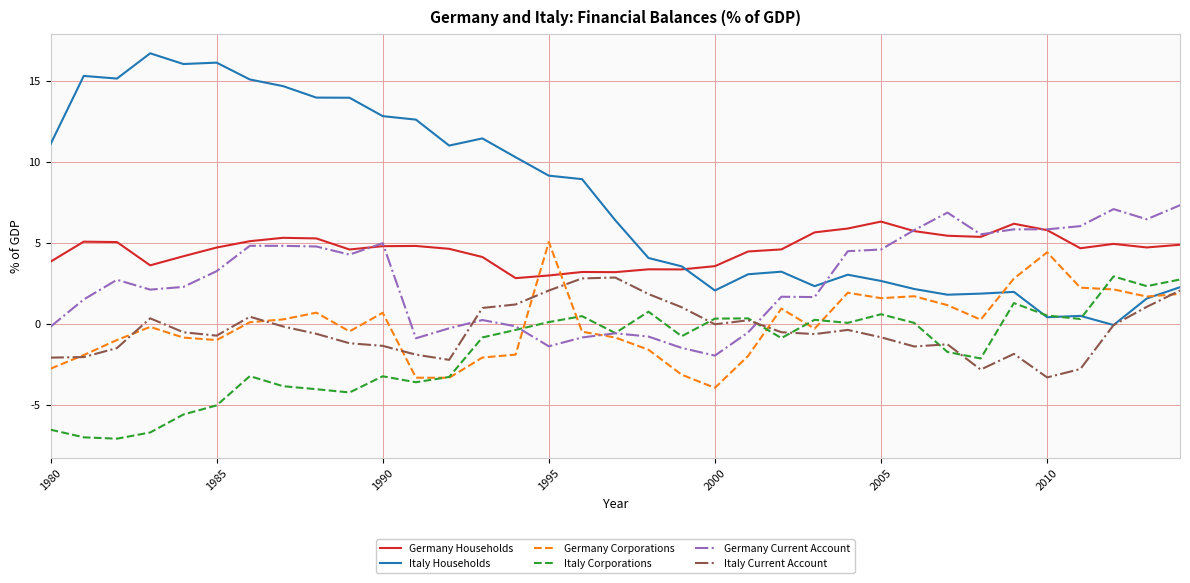

What is the minimum value shown in the chart?

-7.1